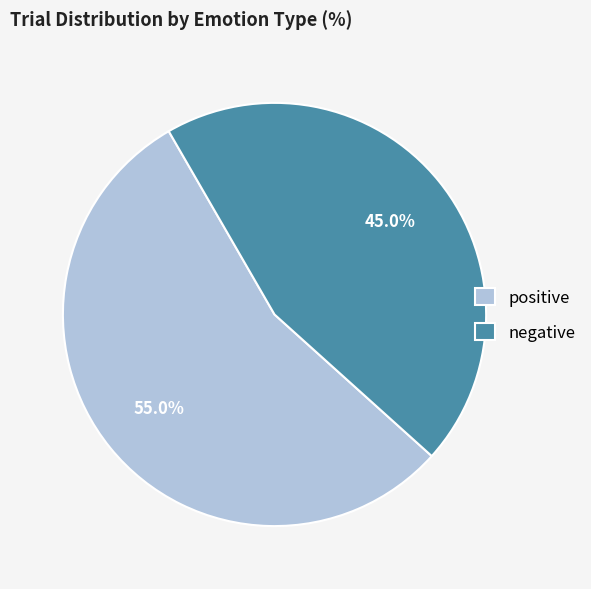

Is there a majority slice in this chart?

Yes